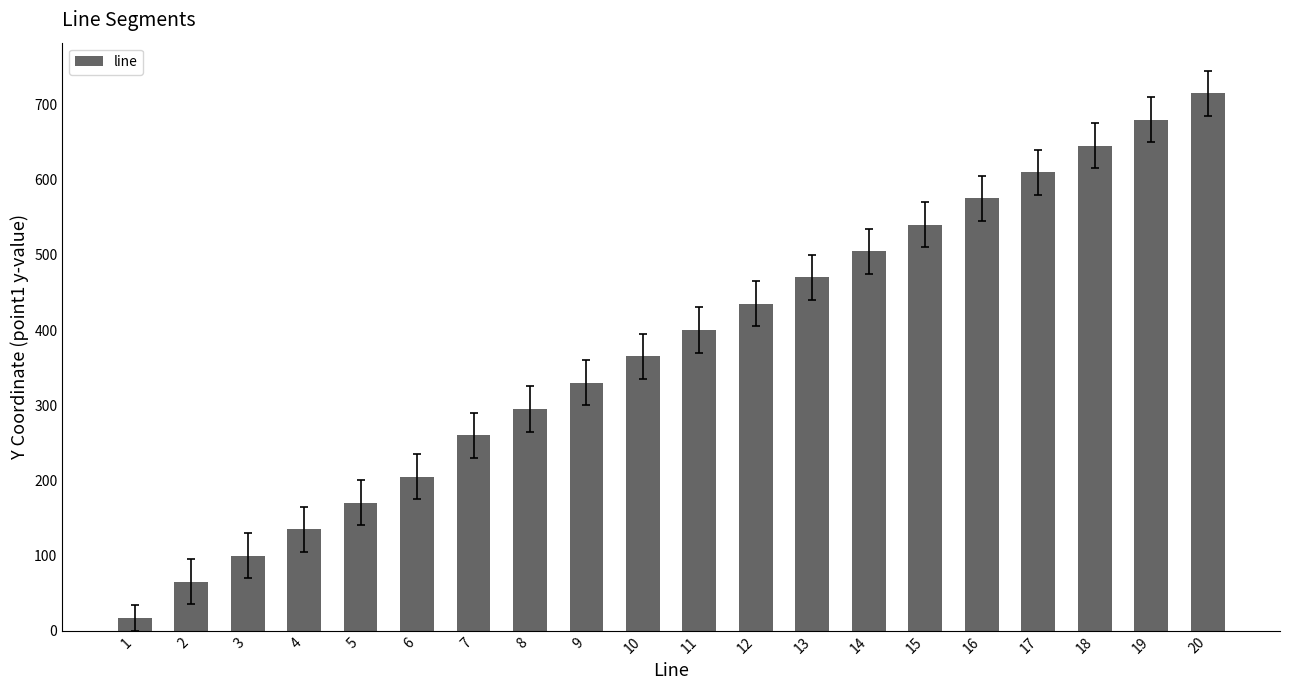

Which has a higher value, 17 or 2?

17